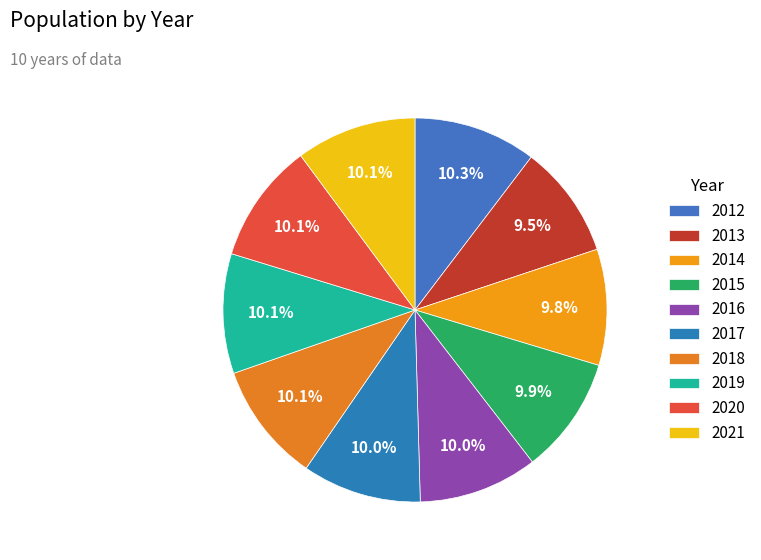

Combined, what portion of the pie is 2014 and 2015?

19.7%